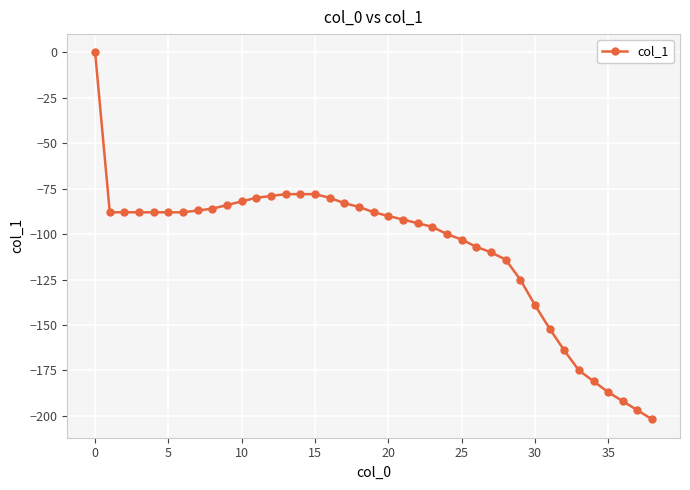

What is the difference between the second highest and minimum values?

124